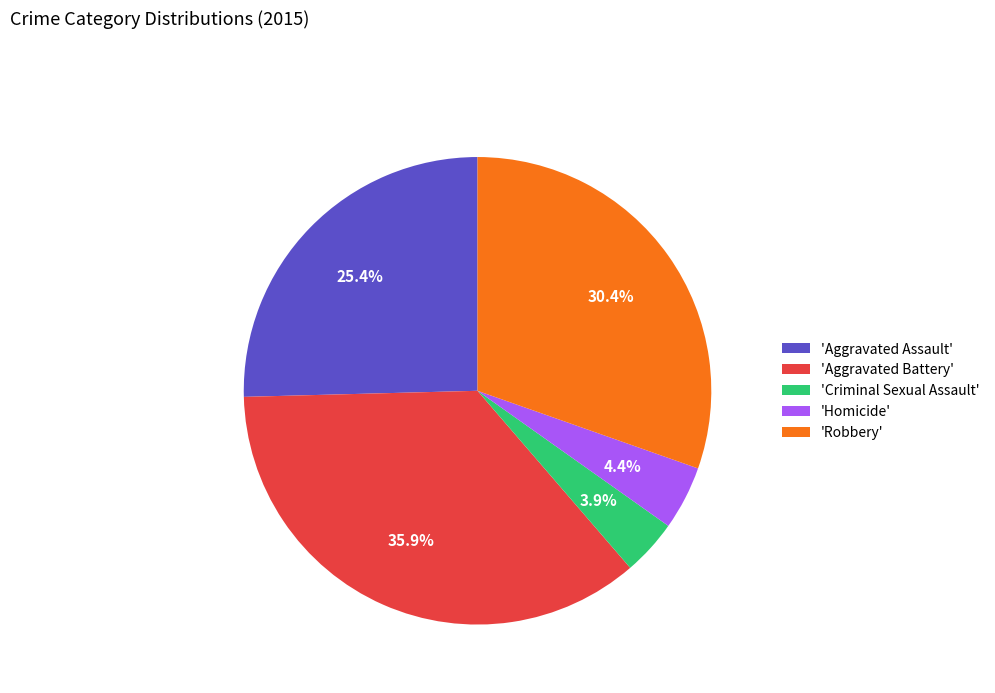

Is 'Criminal Sexual Assault' the majority of the pie?

No